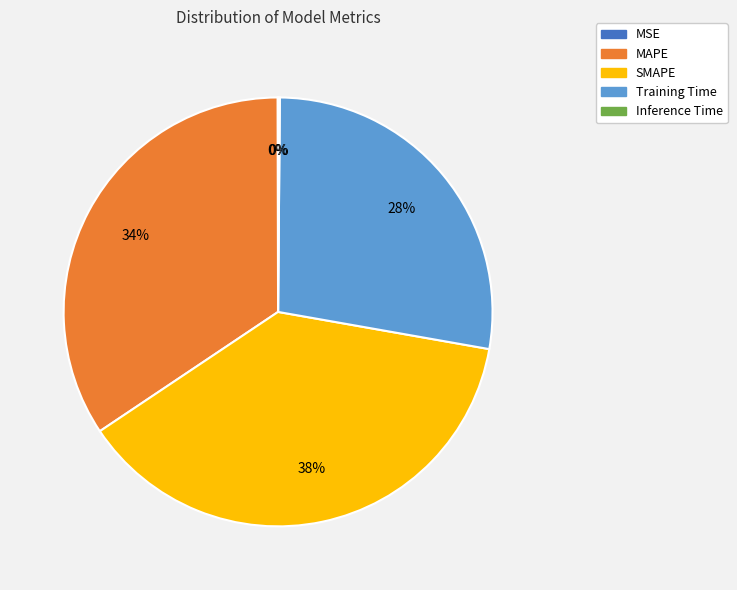

Which slice is the largest?

SMAPE